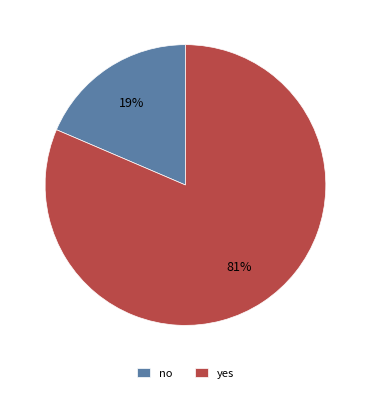

What is the ratio of the value at no to the value at yes?

0.2